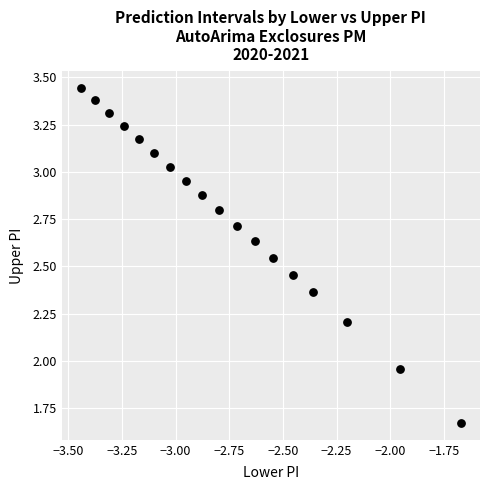

What is the range of X values (max minus min)?

1.8